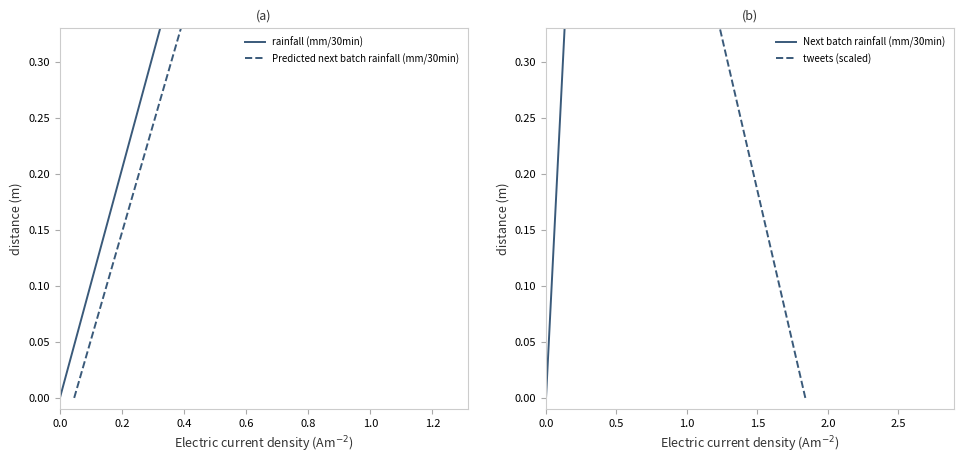

How many data points in rainfall (mm/30min) are less than 12?

12